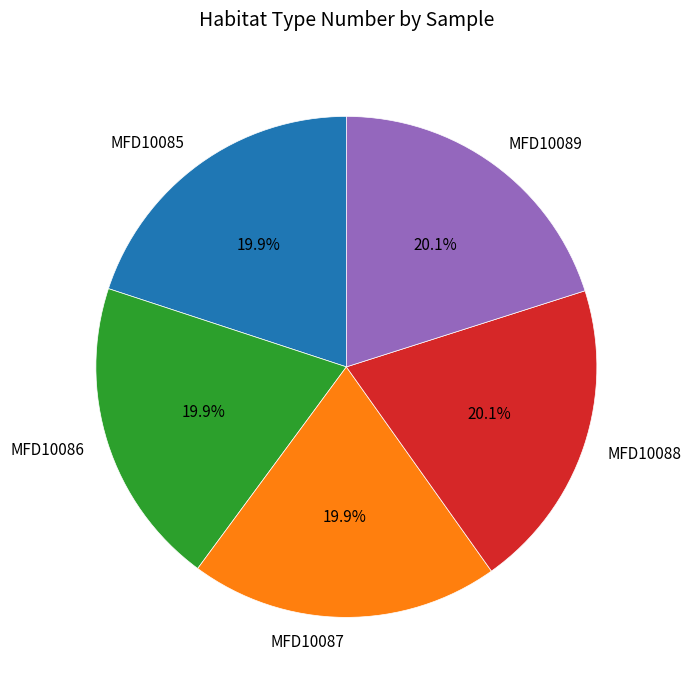

What portion of the pie excludes MFD10087?

80.1%